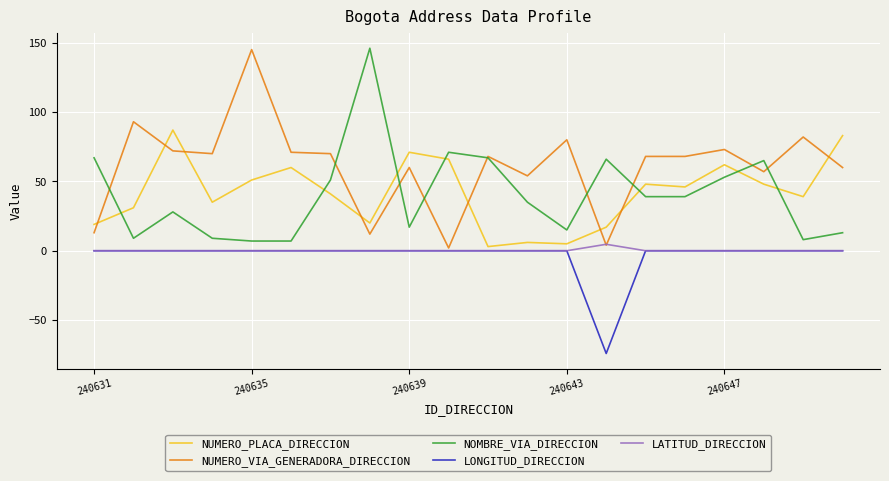

What is the smallest value displayed?

-74.1